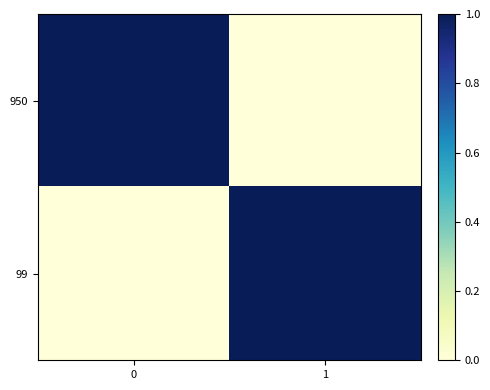

Reading right to left, what are all the values shown in this chart?

950: 1=0	0=1
99: 1=1	0=0